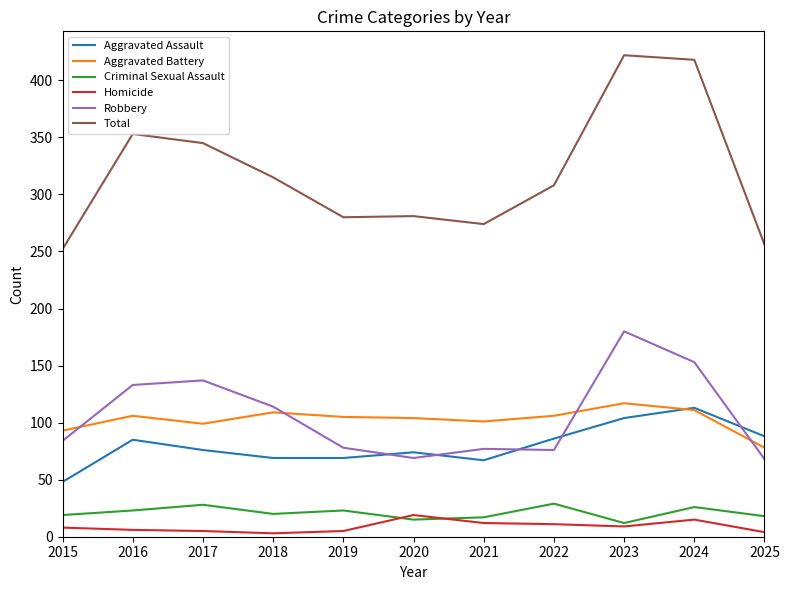

At which label does Aggravated Assault reach its minimum?

2015